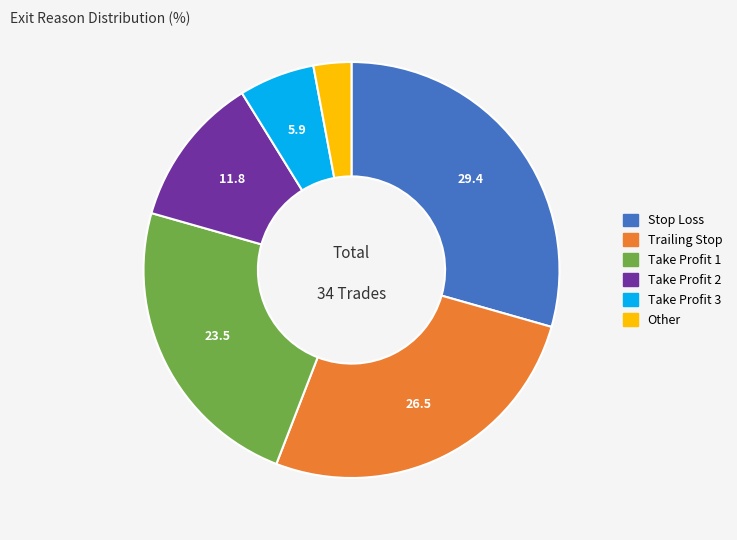

Which has a higher value, Take Profit 3 or Other?

Take Profit 3